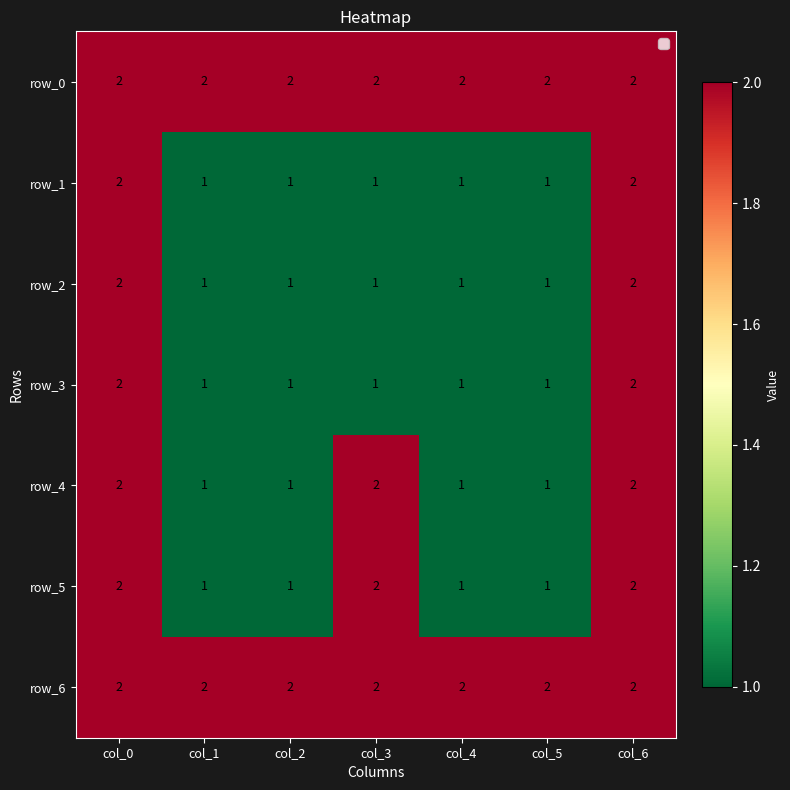

Count the row_3 values in the range 1 to 2.

7